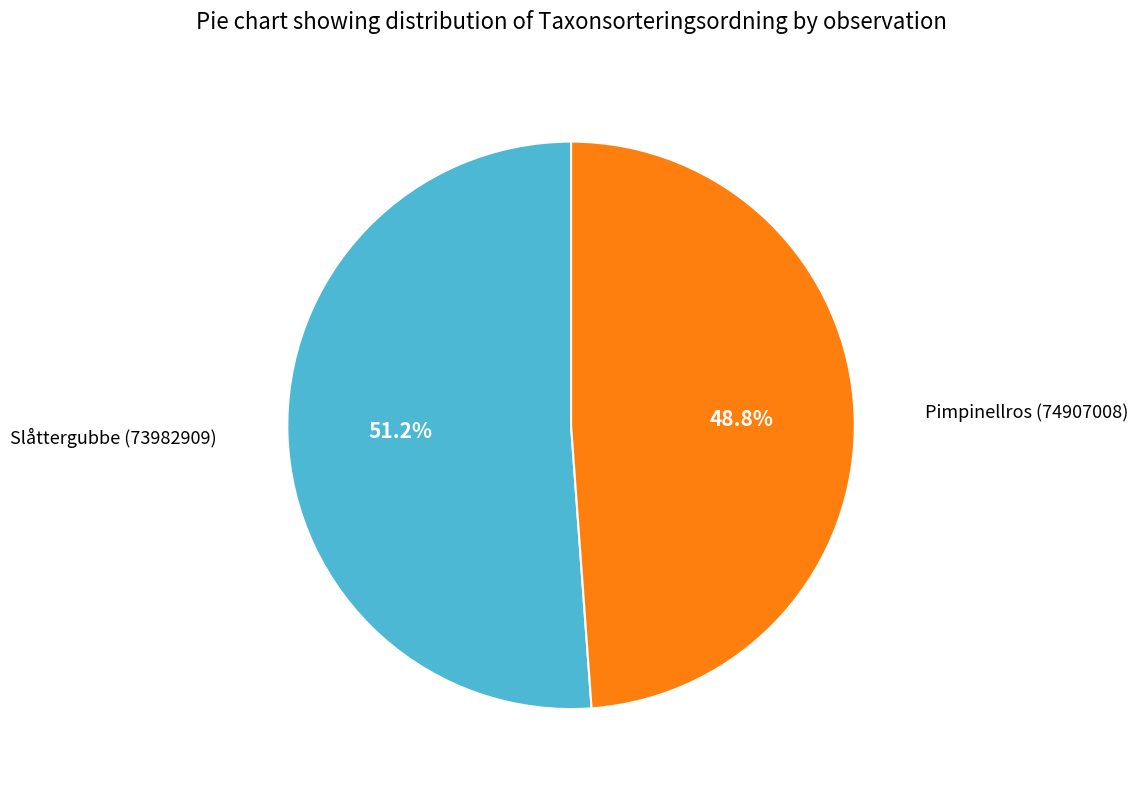

Does any single category account for the majority?

Yes